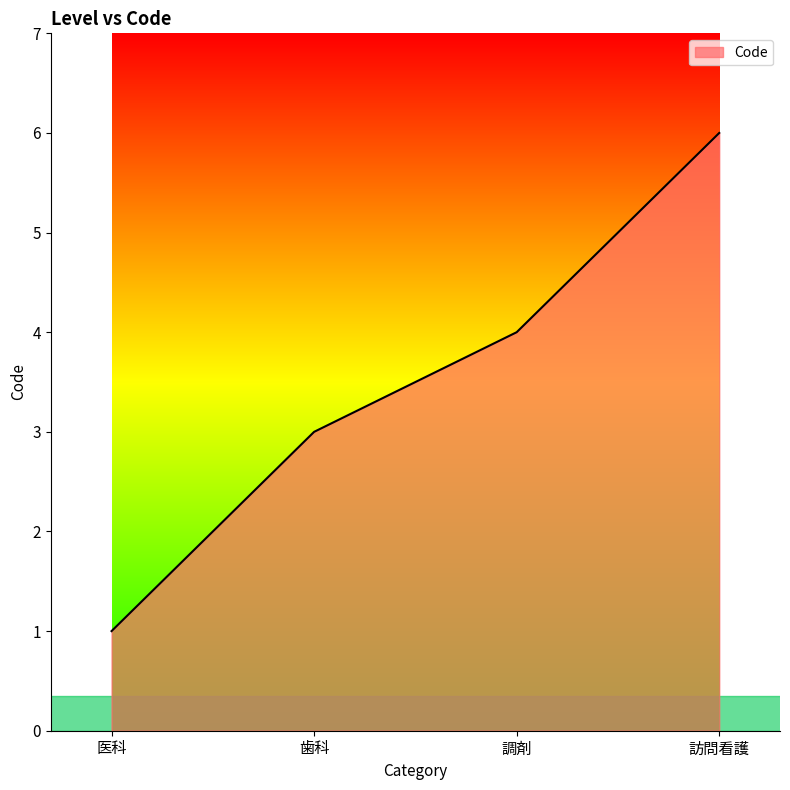

Count the values in the range 3 to 6.

3